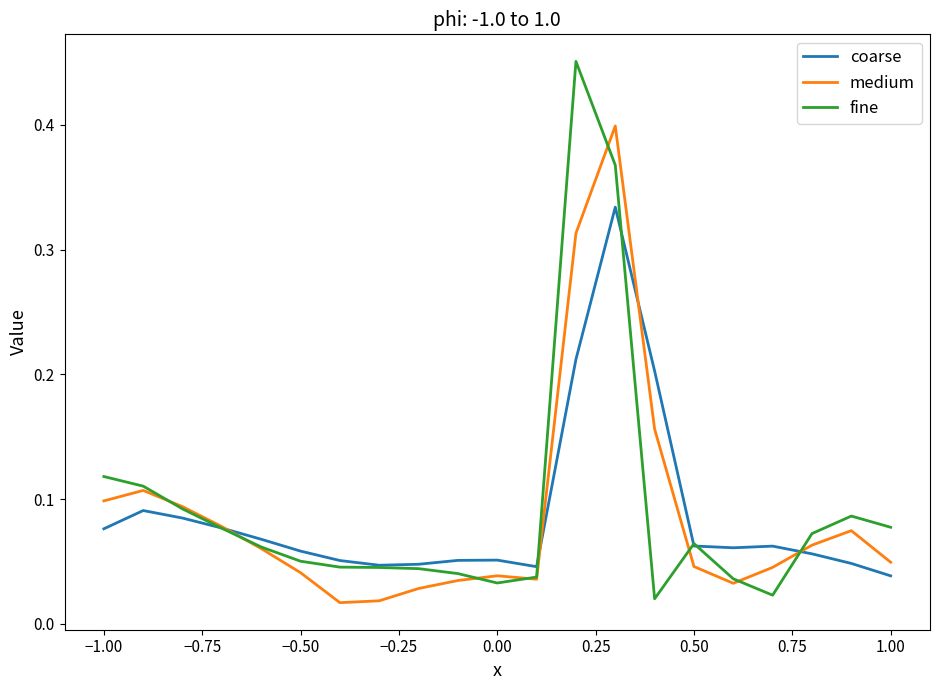

Which series has the widest spread of values?

fine